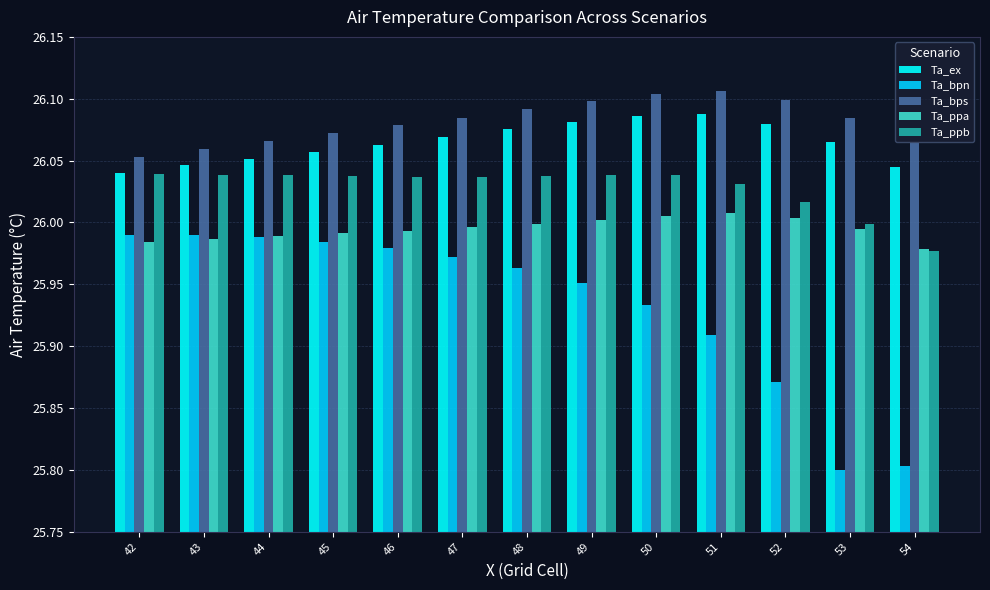

Rank the series by their maximum value, from highest to lowest.

Ta_bps, Ta_ex, Ta_ppb, Ta_ppa, Ta_bpn